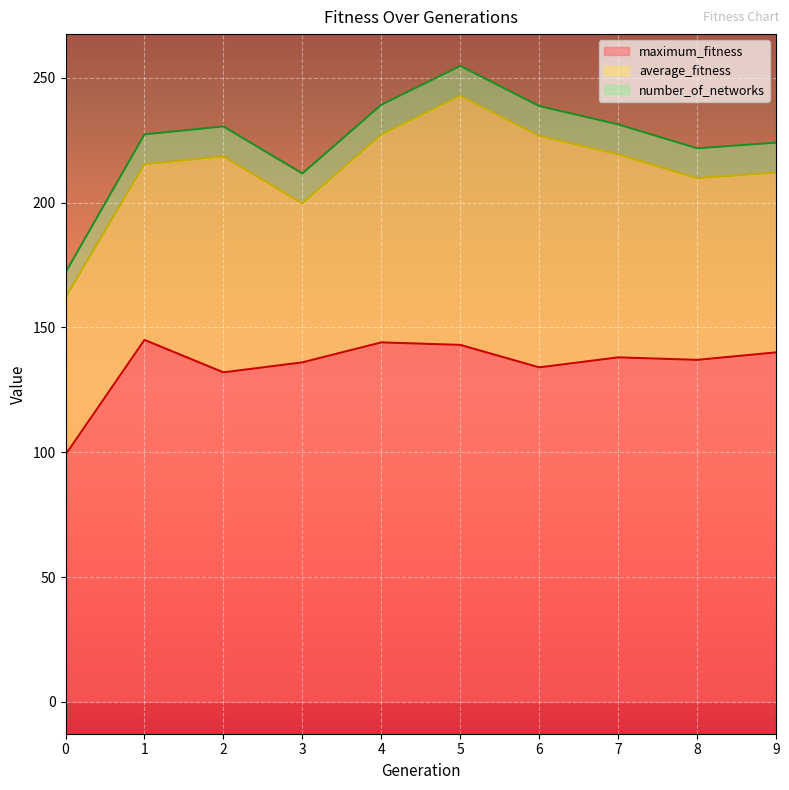

In average_fitness, how many points are lower than both neighbors (excluding endpoints)?

1